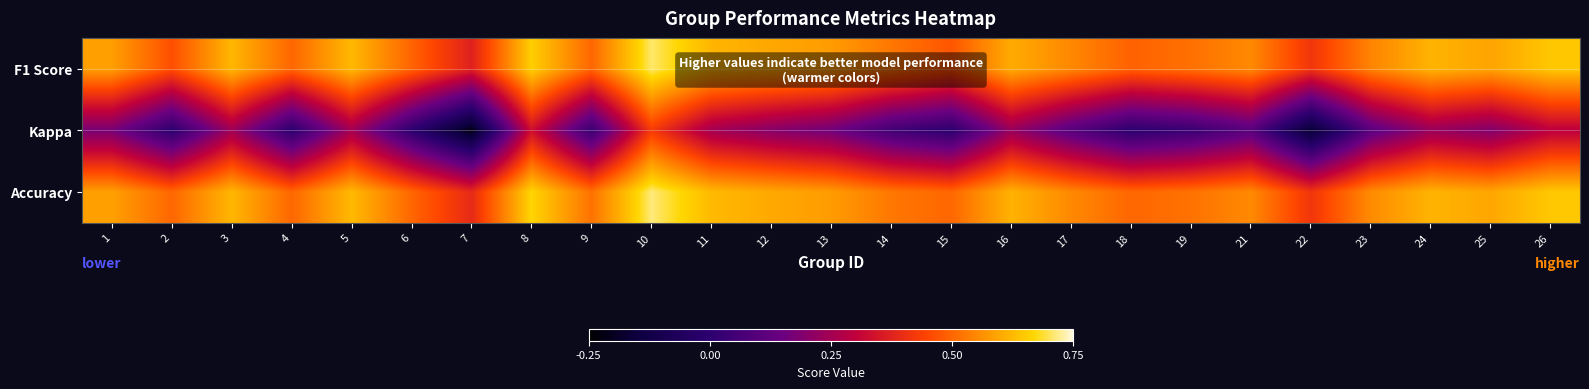

Which series has the widest spread of values?

Kappa